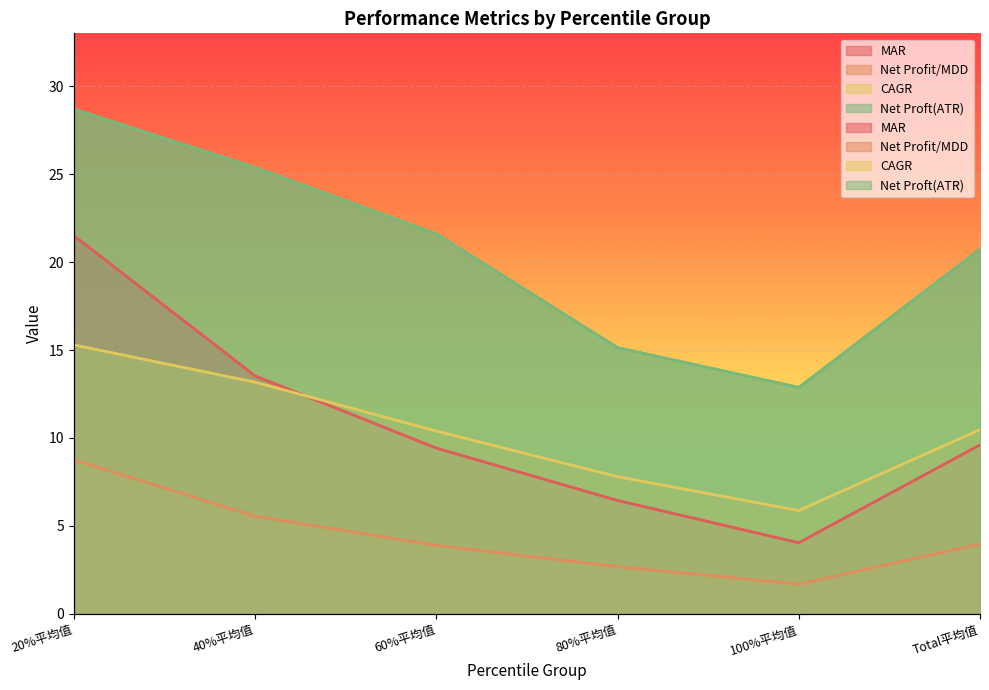

List the labels in order of MAR value, largest first.

20%平均值, 40%平均值, Total平均值, 60%平均值, 80%平均值, 100%平均值